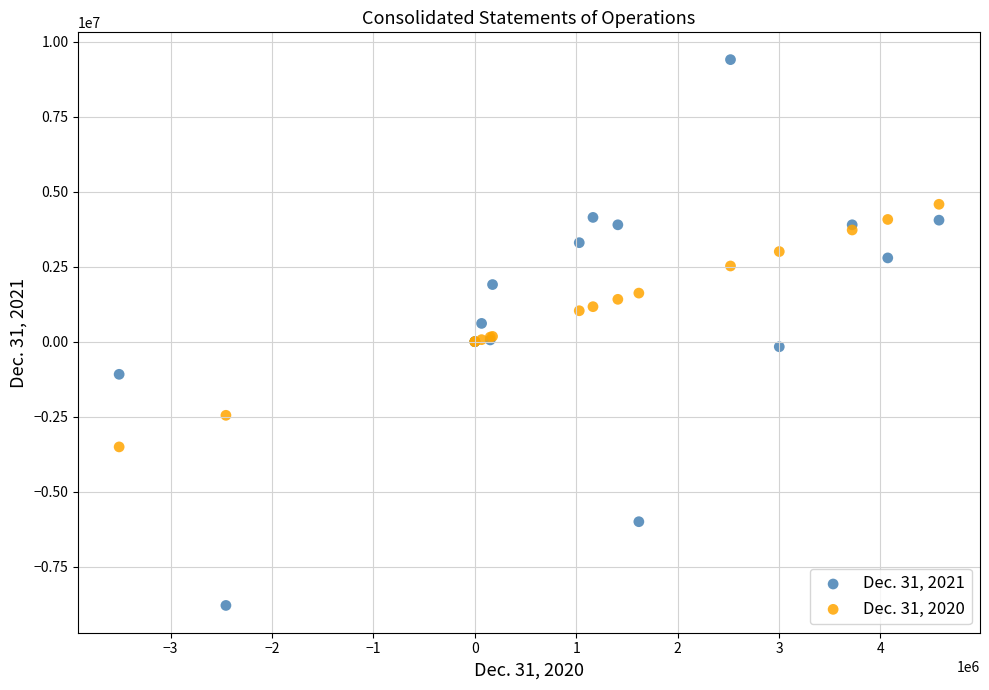

Which series has the widest spread of Y values?

Dec. 31, 2021